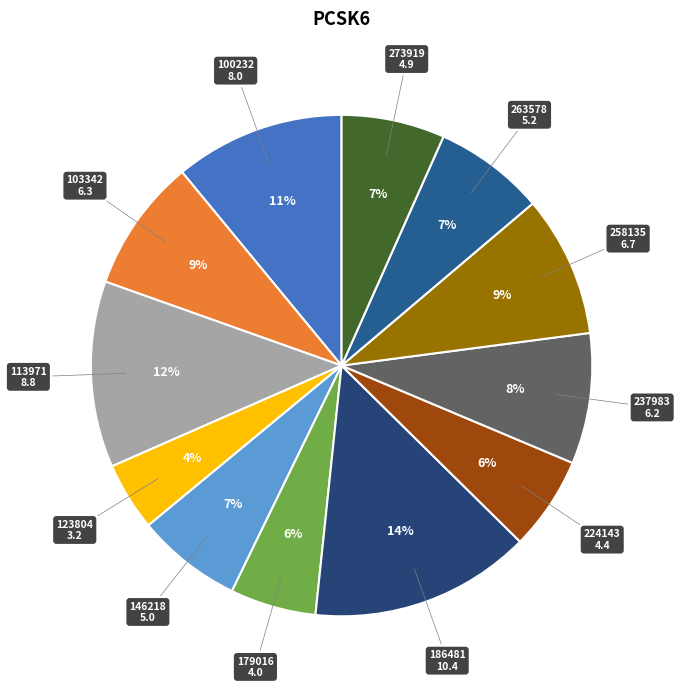

To the nearest percent, what is the difference between the largest and smallest slice percentages?

10%